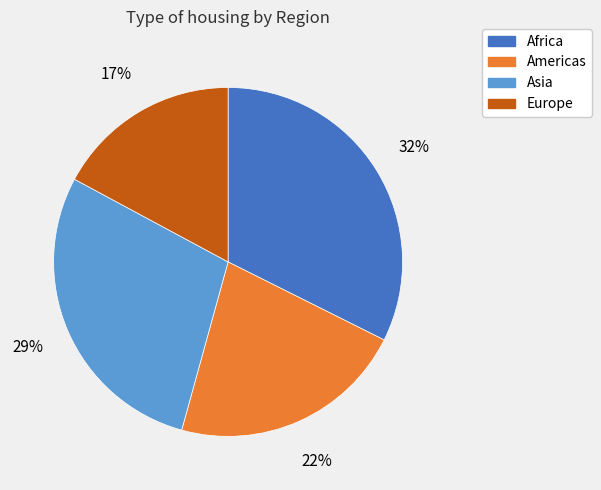

Count the number of slices in the pie.

4